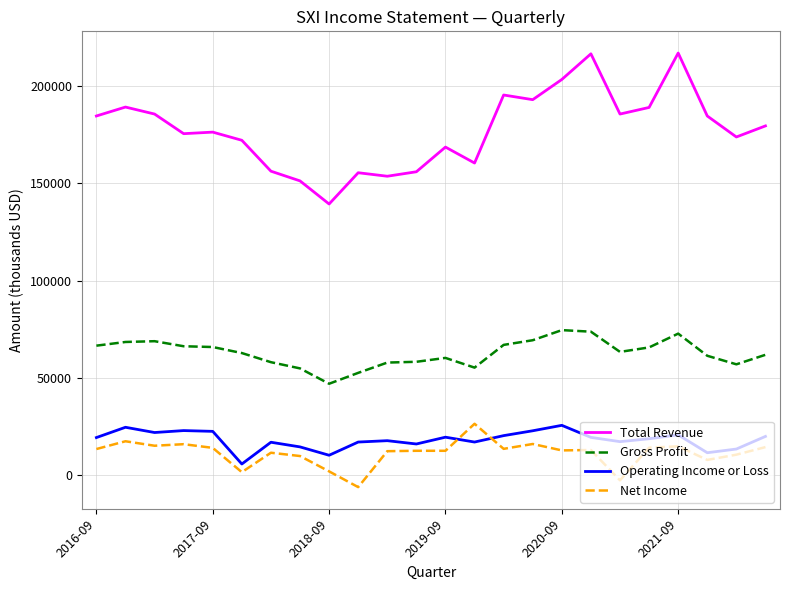

What is the minimum value shown in the chart?

-6300